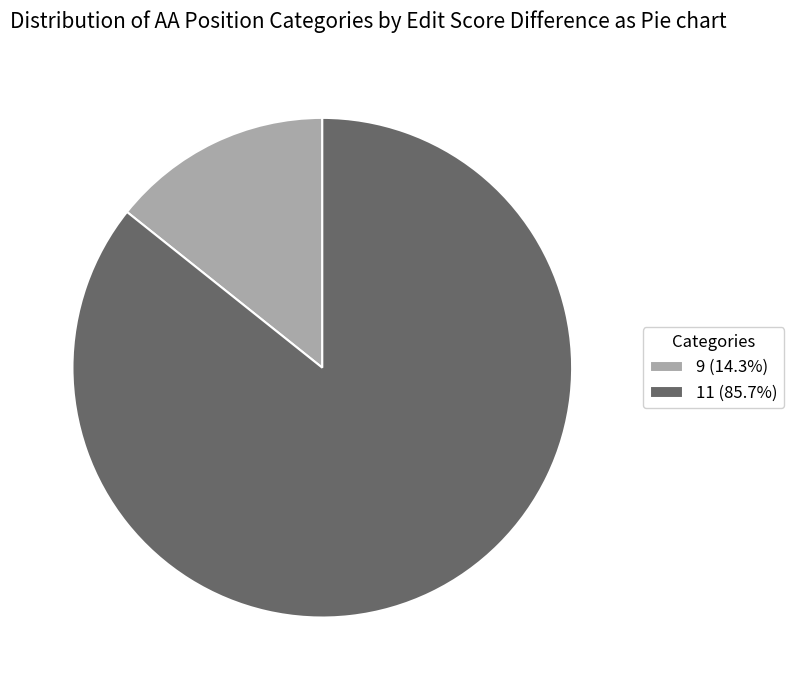

Approximately how many times larger is the value at 11 (85.7%) compared to 9 (14.3%)?

6.0